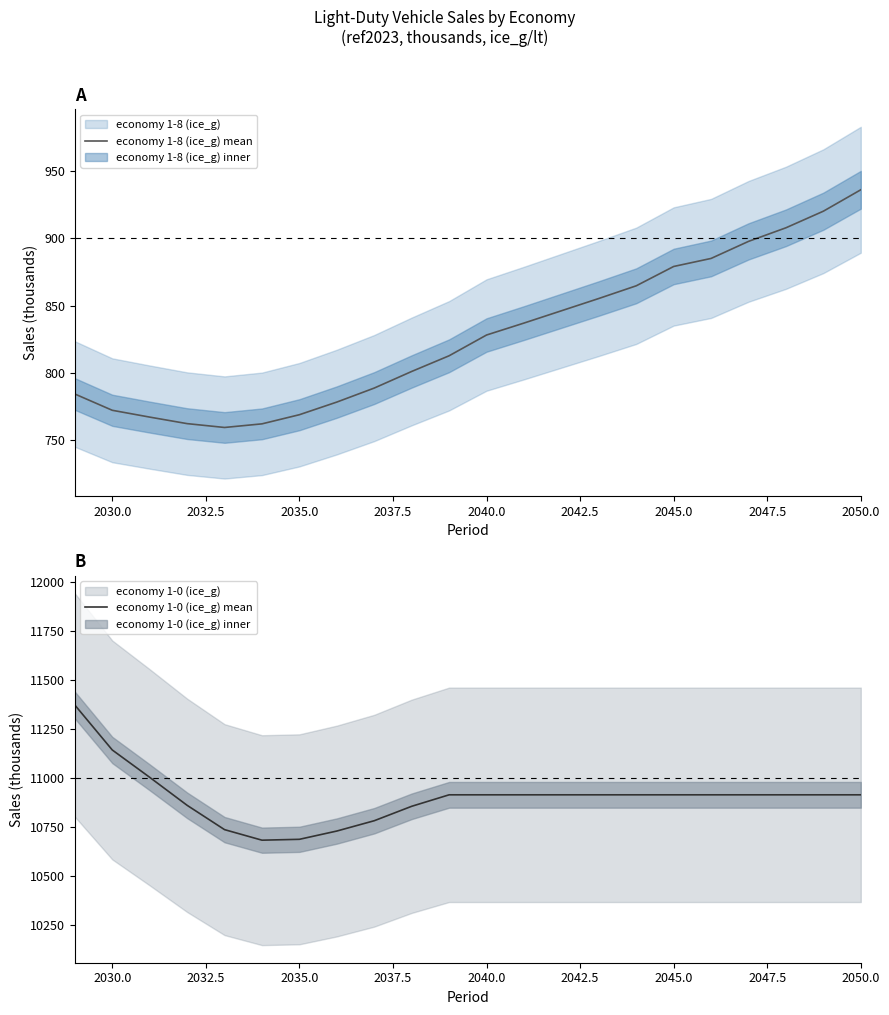

What is the minimum value for economy 1-8 (ice_g) mean?

759.5